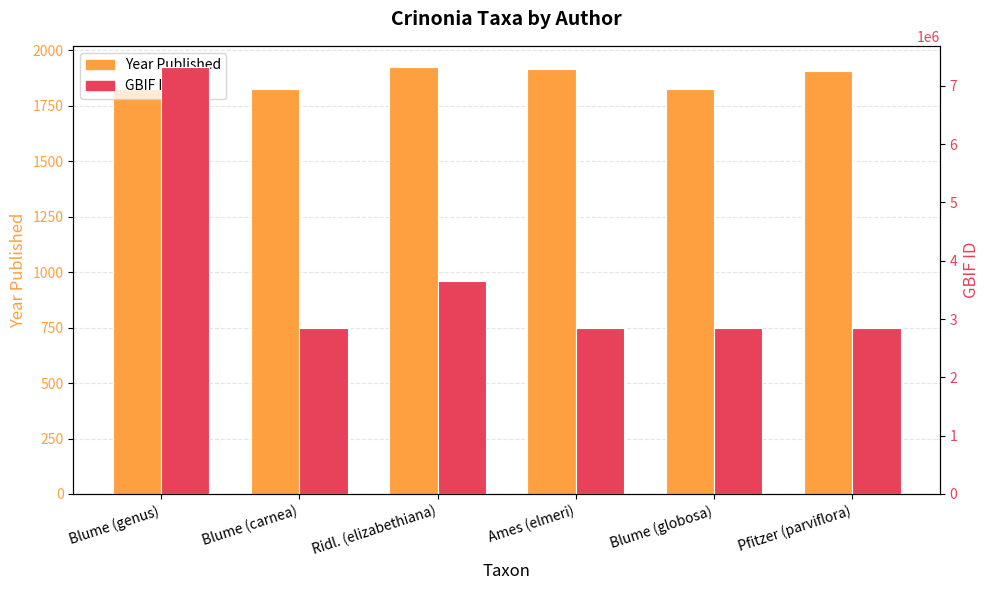

What position from the right is Ames (elmeri)?

3